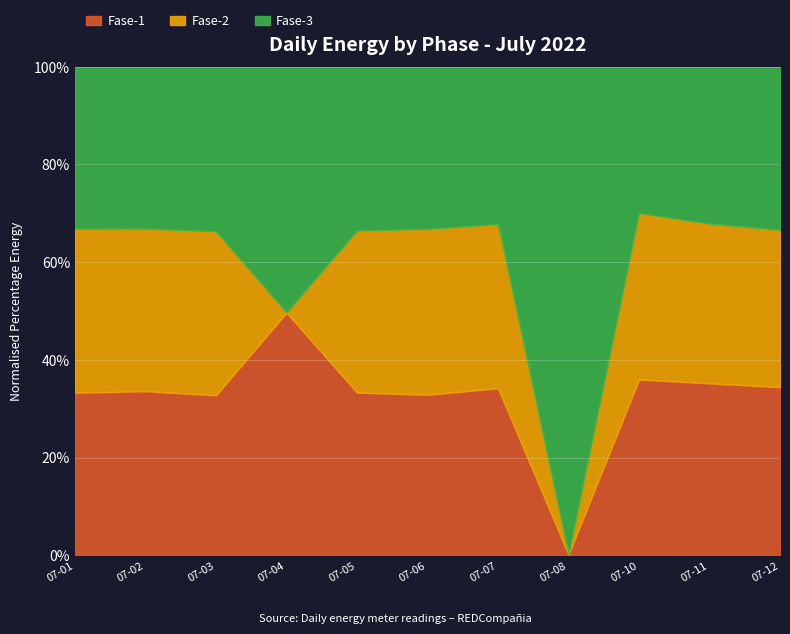

What is the total value across all series at 07-12?

100.0